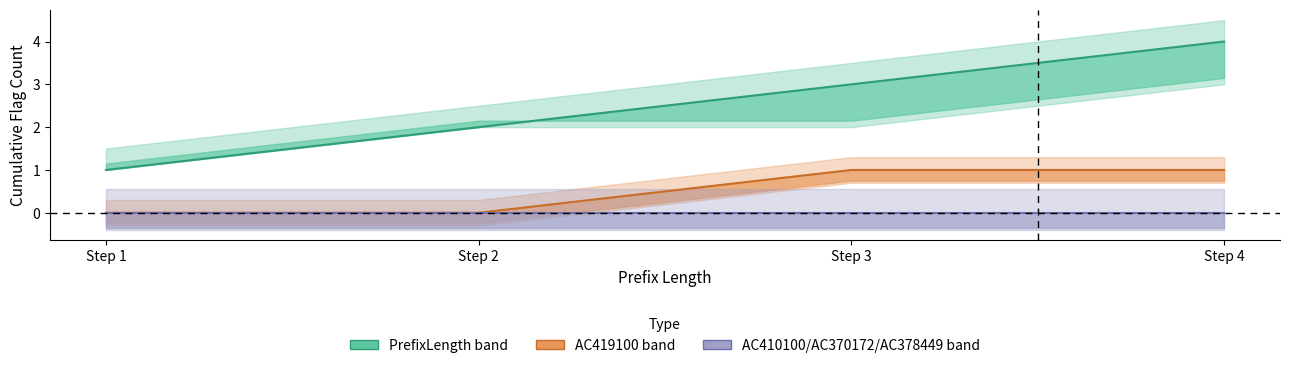

Which series has the largest range (max minus min)?

PrefixLength